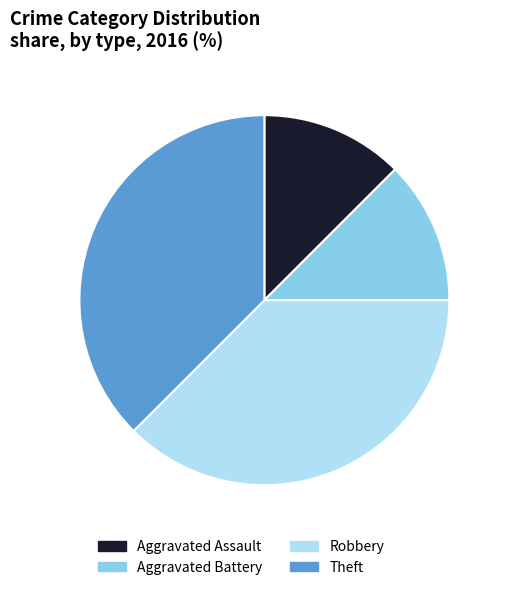

Is the sum of Aggravated Battery and Aggravated Assault greater than half?

No